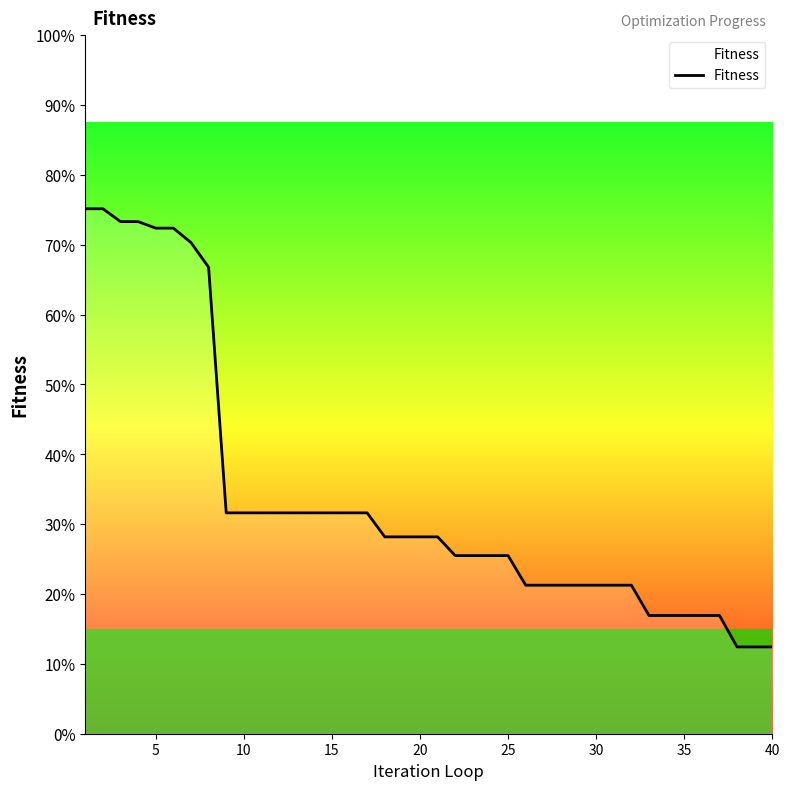

Is this an area chart (filled region under the line)?

Yes